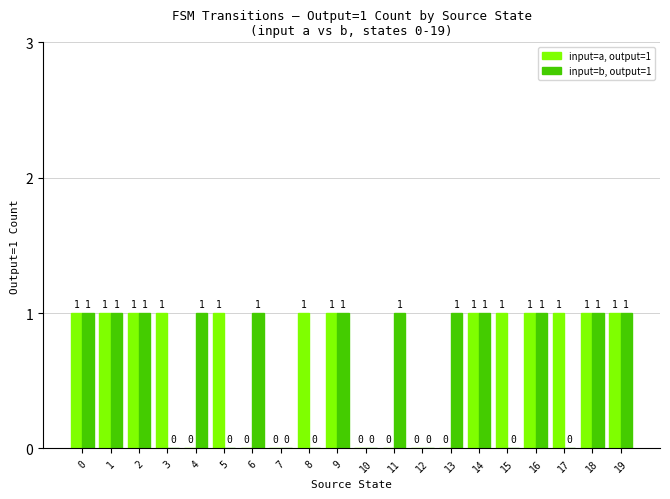

The input=b, output=1 series shows 2 at 19. True or false?

False